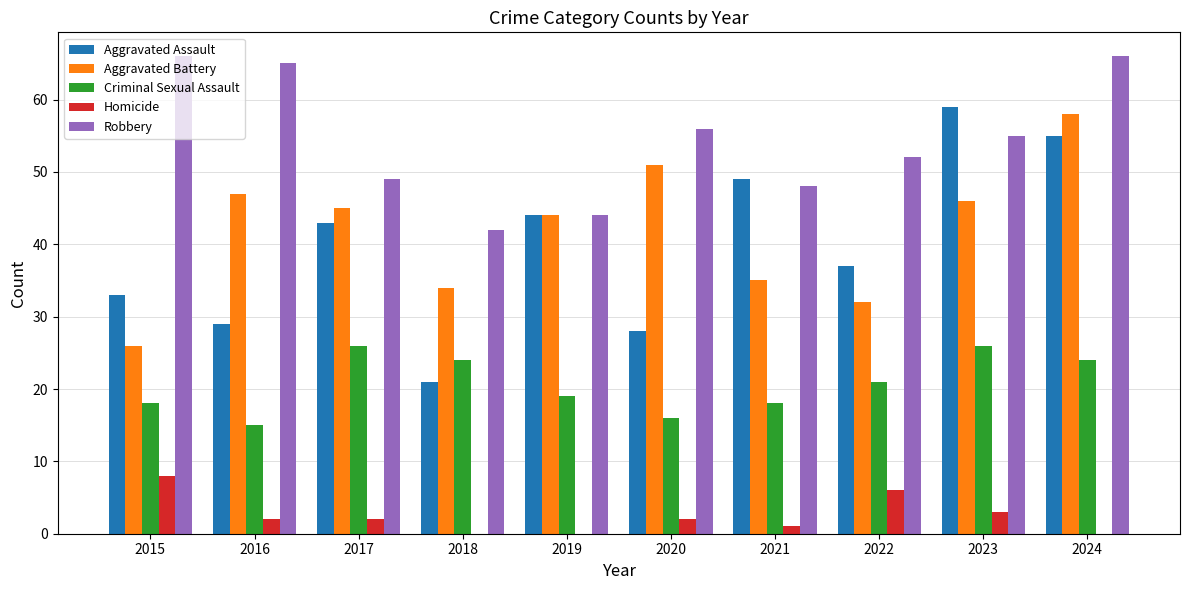

Which series changed the most between 2020 and 2023?

Aggravated Assault